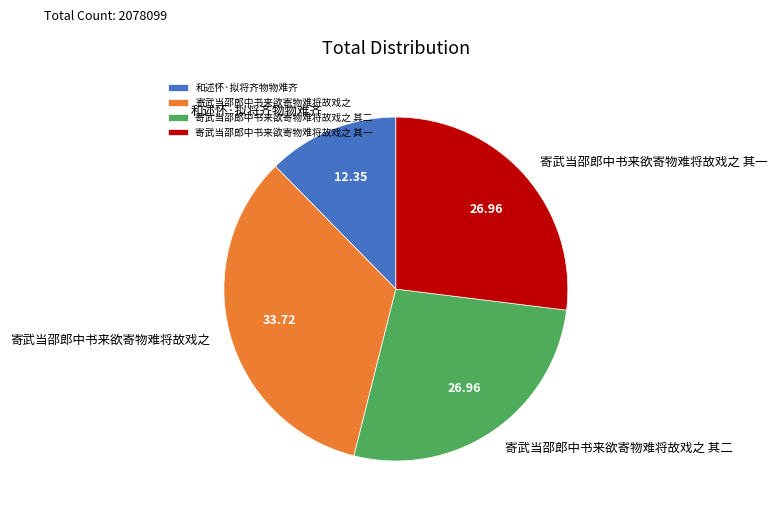

Approximately how many times larger is the value at 寄武当邵郎中书来欲寄物难将故戏之 其一 compared to 寄武当邵郎中书来欲寄物难将故戏之 其二?

1.0